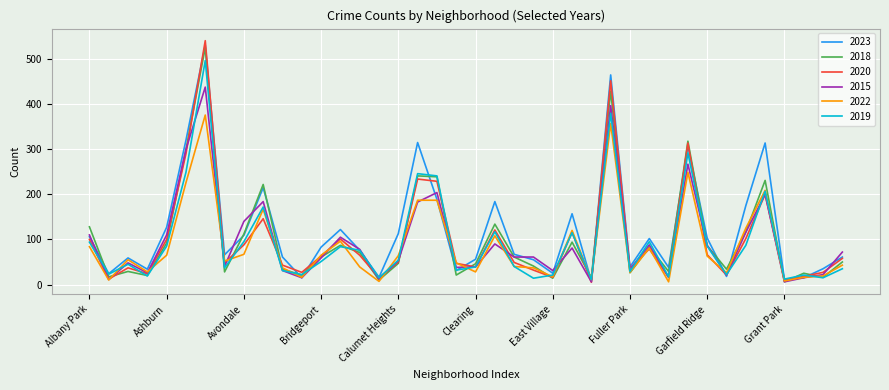

Which series has the widest spread of values?

2020